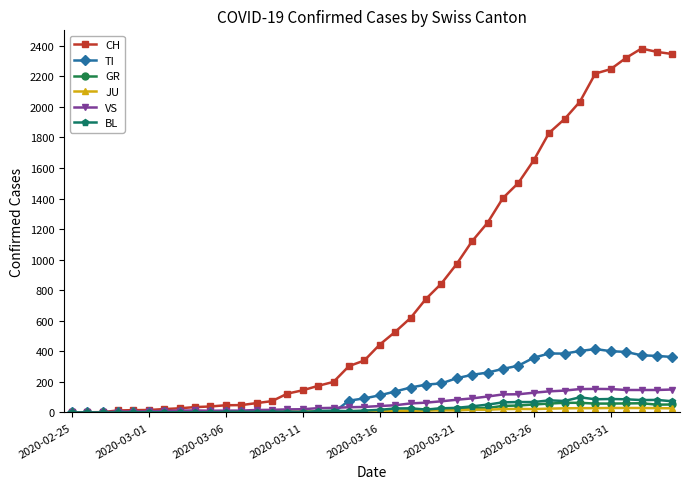

True or false: BL has more than 0 points higher than both neighbors.

True